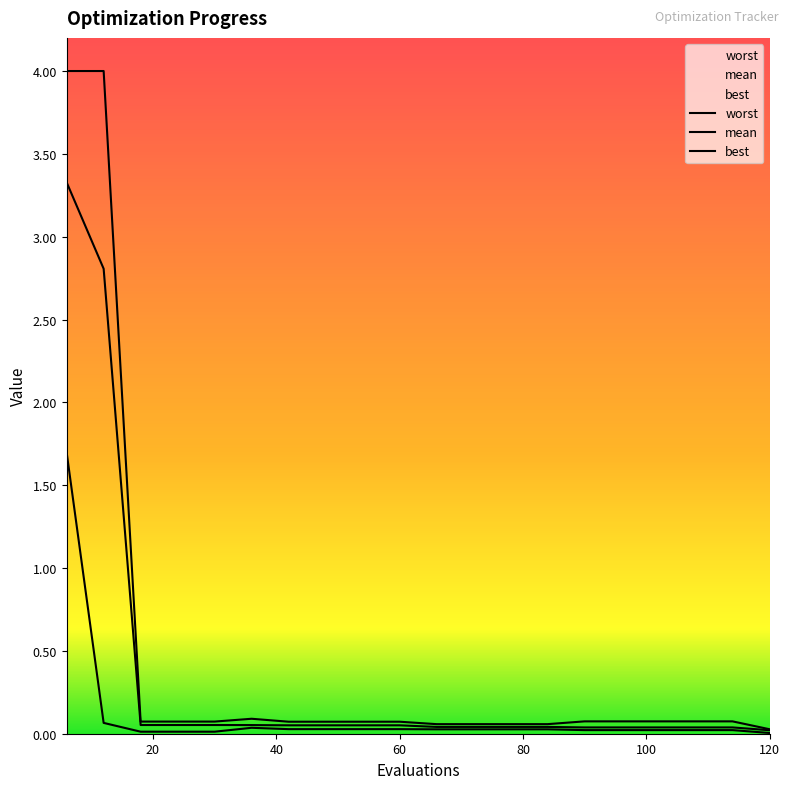

What is the value of the worst point at the 7th from the left?

0.1